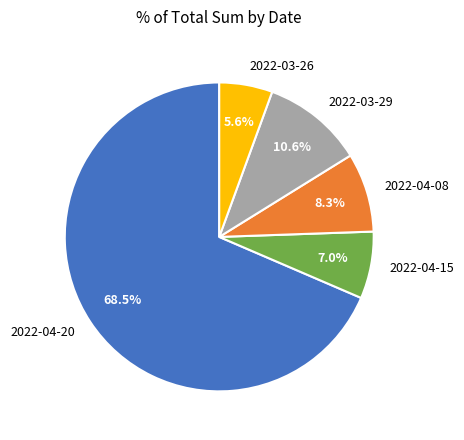

True or false: 2022-03-26 accounts for 6% of the total.

True